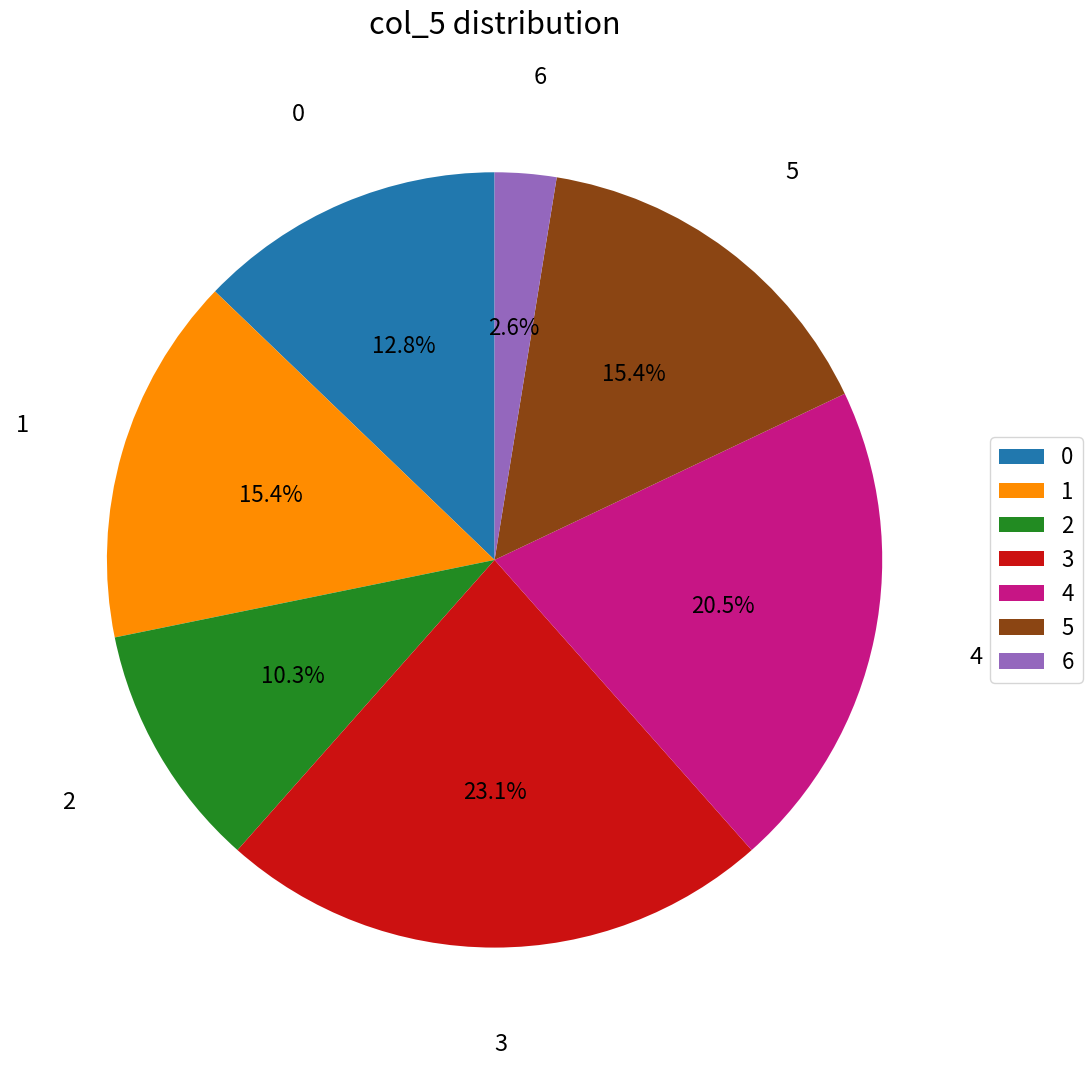

How many slices are in this pie chart?

7